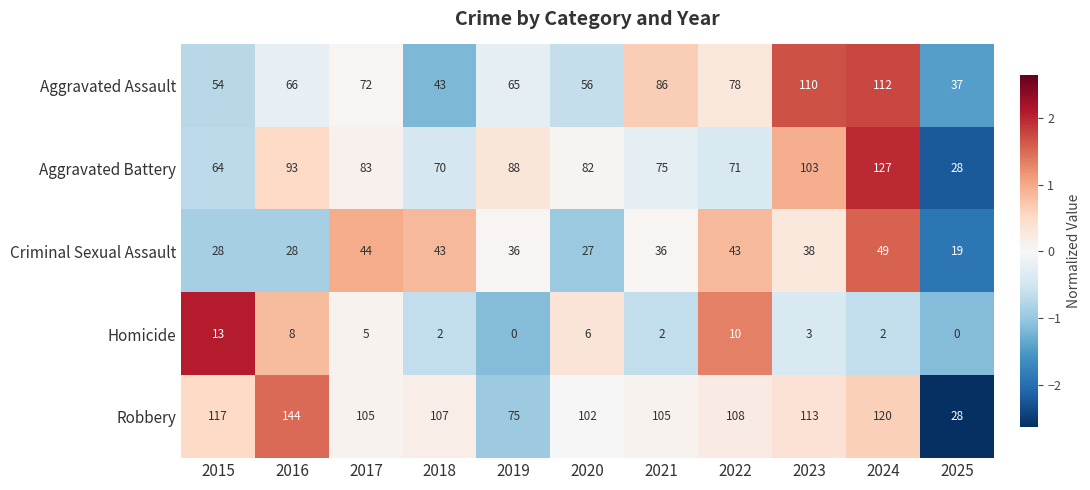

At which label is Homicide closest to 6?

2020